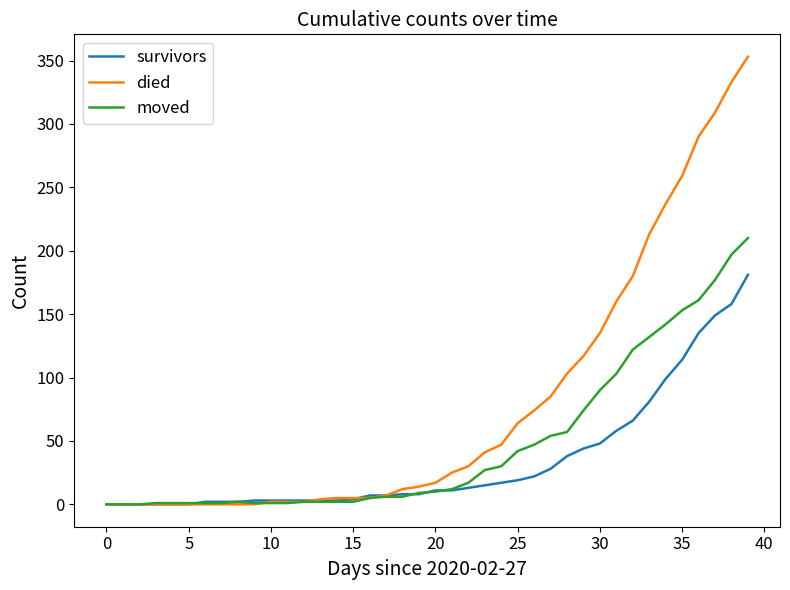

Which series has the widest spread of values?

died